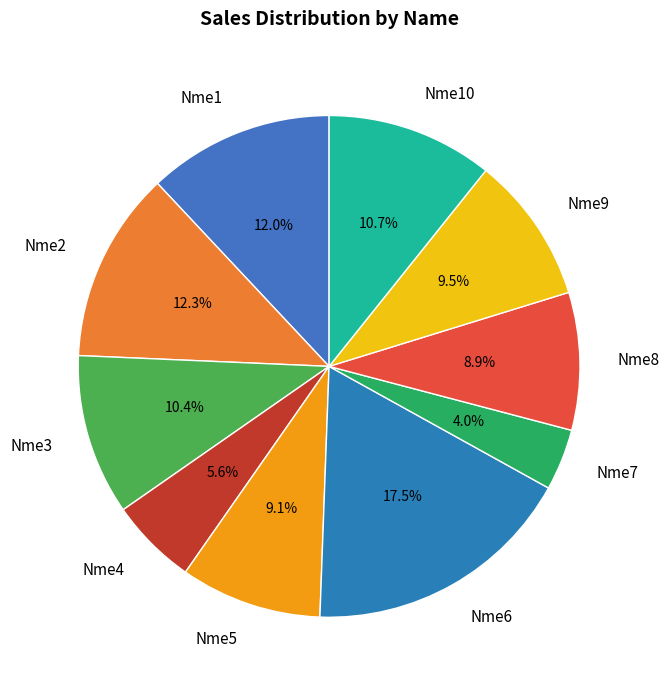

Between Nme4 and Nme3, which is larger?

Nme3